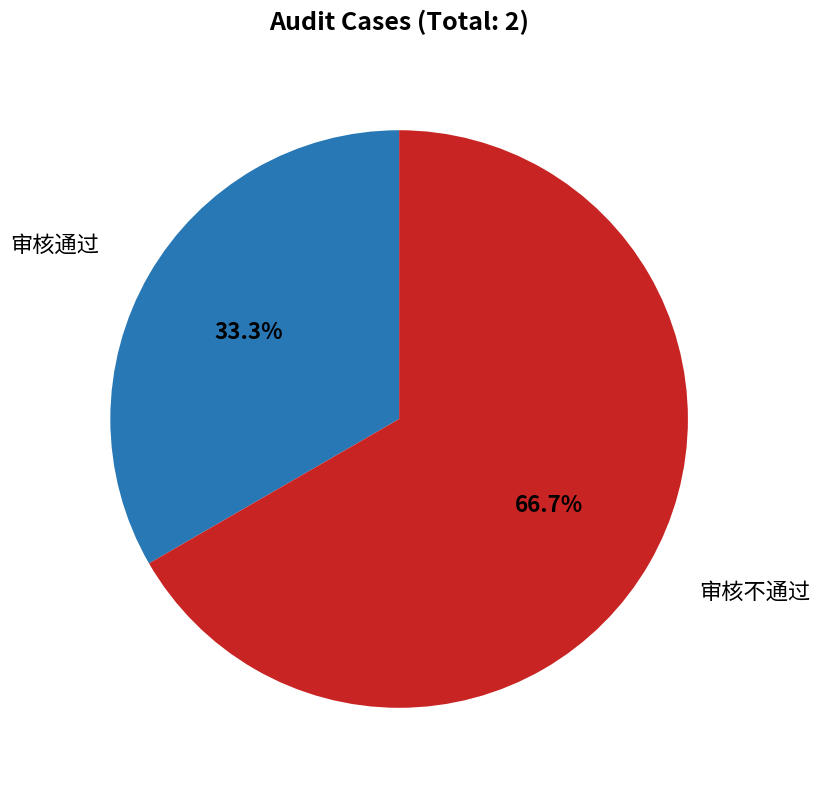

To the nearest percent, what is the difference between the 审核不通过 and 审核通过 slice percentages?

33%